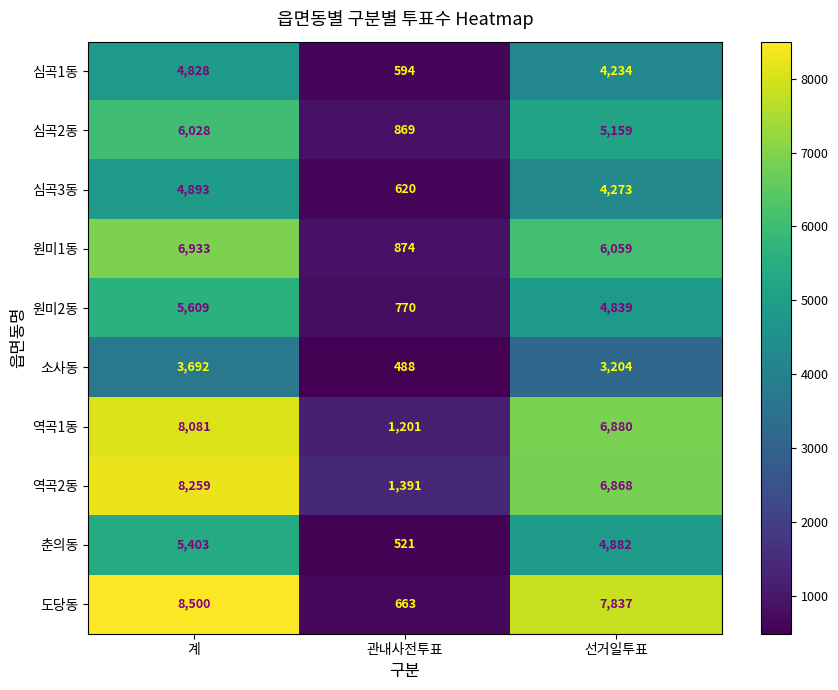

What is the minimum value for 도당동?

663